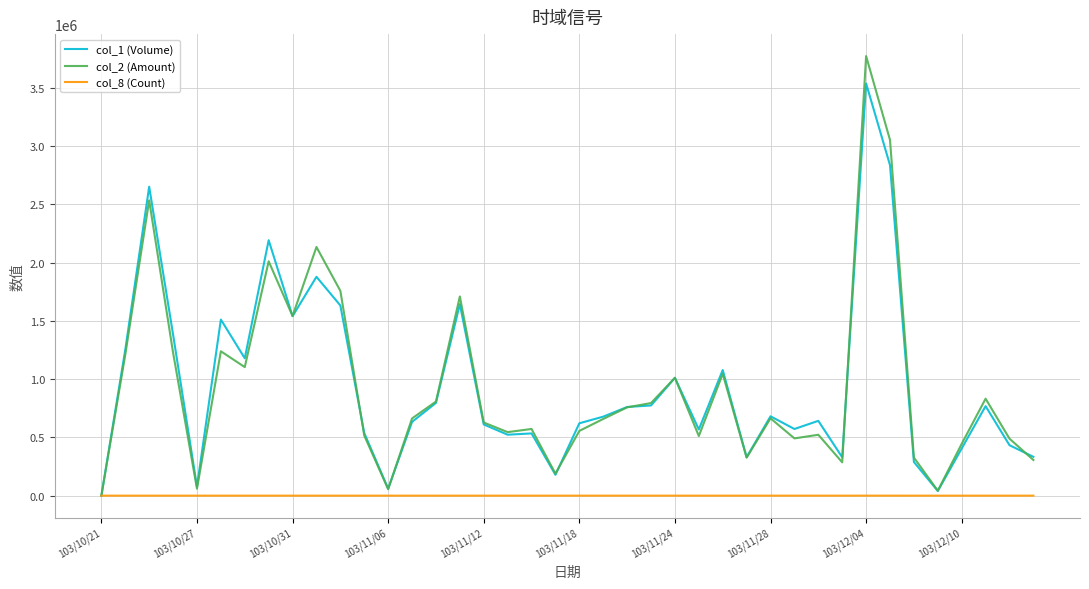

Rank the series by their maximum value, from highest to lowest.

col_2 (Amount), col_1 (Volume), col_8 (Count)